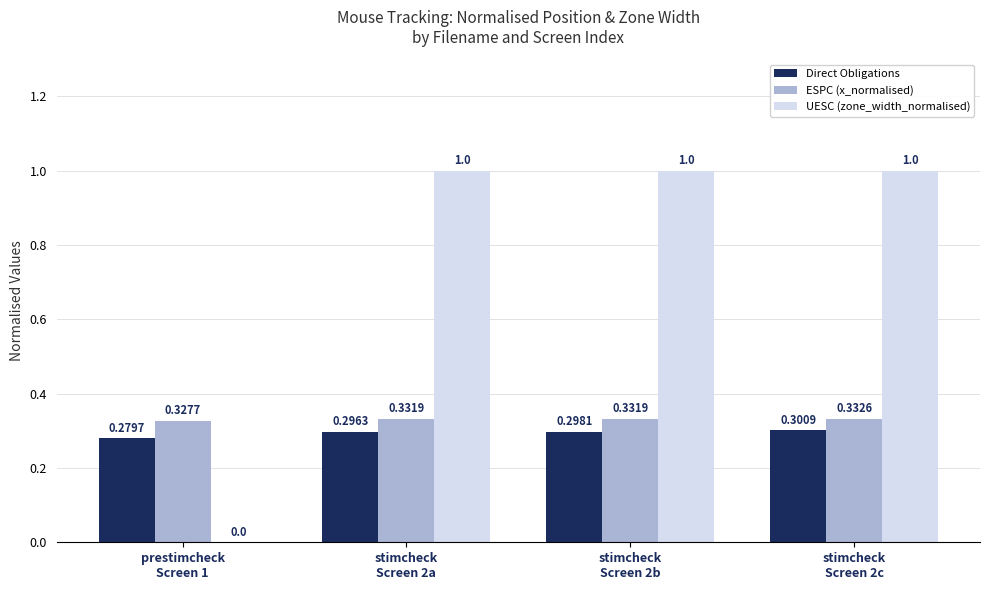

What is the sum of all ESPC (x_normalised) values?

1.3